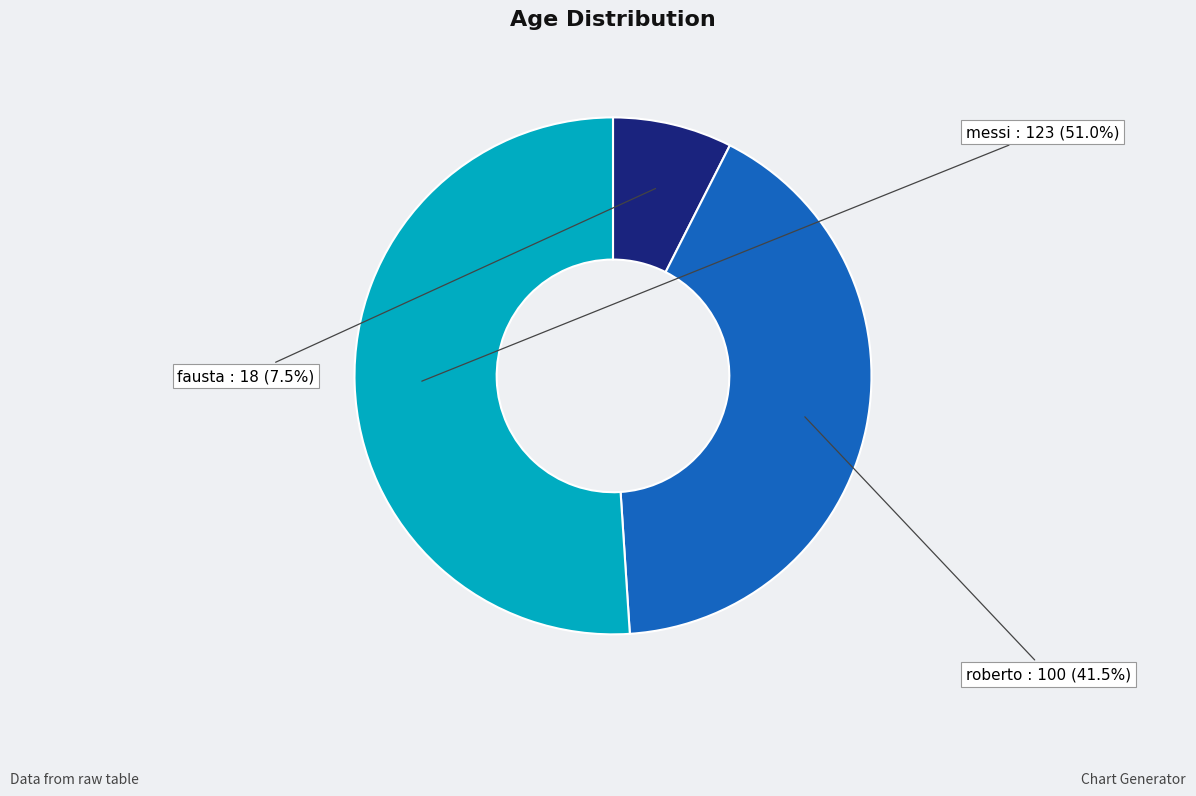

How much of the chart is everything except fausta?

92.5%